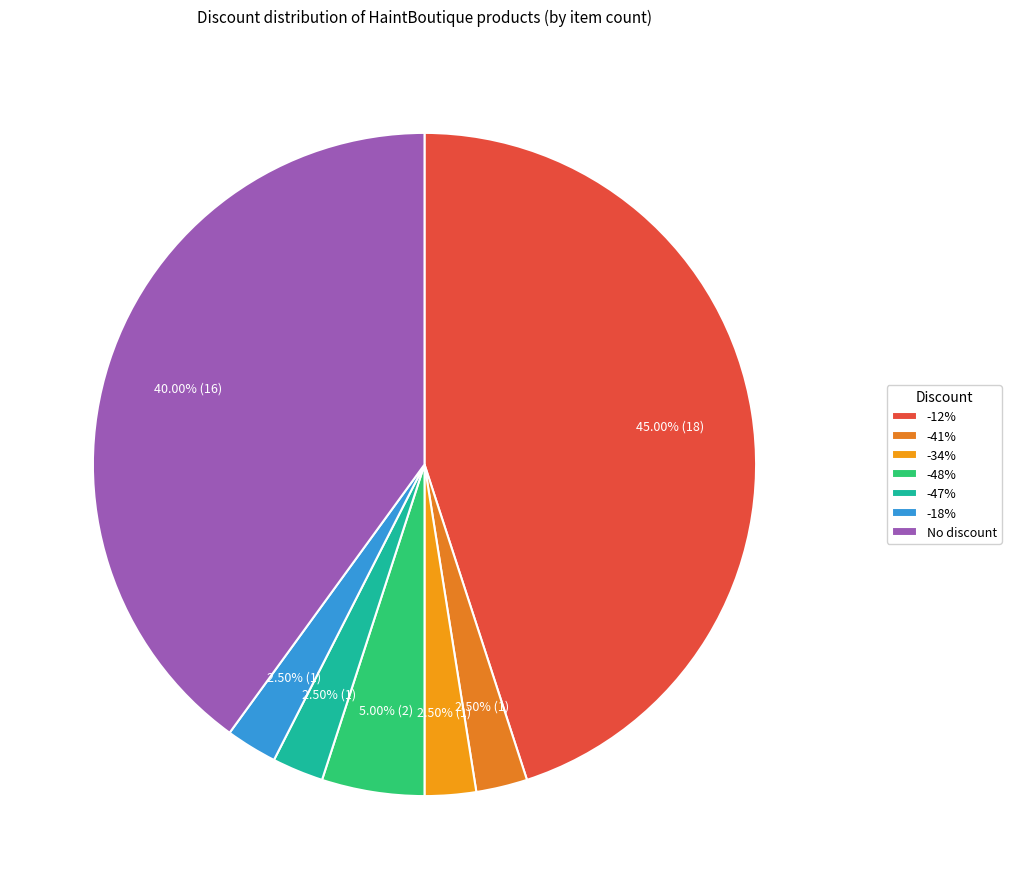

Does -48% represent more than half of the total?

No